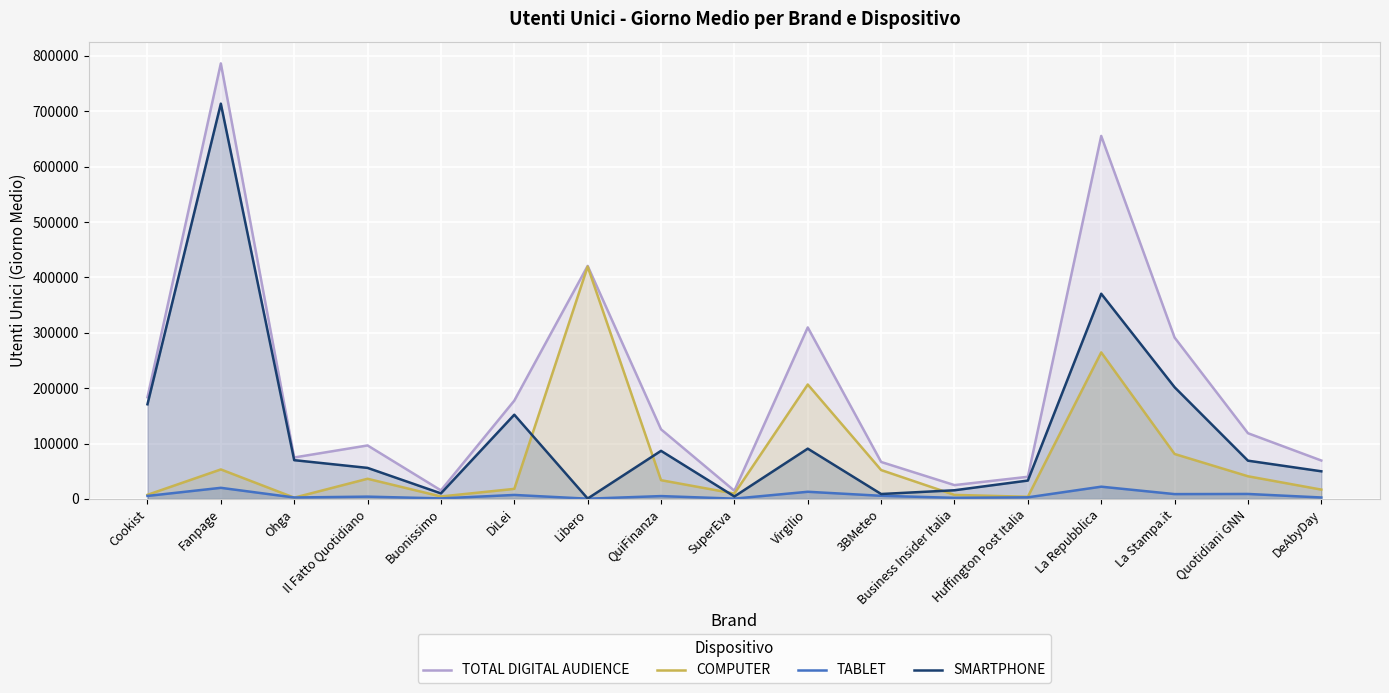

Reading left to right, list all the values displayed in this chart.

TOTAL DIGITAL AUDIENCE: Cookist=183691	Fanpage=786256	Ohga=74858	Il Fatto Quotidiano=96583	Buonissimo=15458	DiLei=177487	Libero=420673	QuiFinanza=125697	SuperEva=14760	Virgilio=309637	3BMeteo=66762	Business Insider Italia=24980	Huffington Post Italia=40005	La Repubblica=655294	La Stampa.it=291367	Quotidiani GNN=118663	DeAbyDay=69376
COMPUTER: Cookist=7429	Fanpage=53272	Ohga=2297	Il Fatto Quotidiano=36424	Buonissimo=4423	DiLei=18195	Libero=419531	QuiFinanza=33871	SuperEva=9736	Virgilio=206582	3BMeteo=52170	Business Insider Italia=7294	Huffington Post Italia=3906	La Repubblica=264553	La Stampa.it=81173	Quotidiani GNN=40934	DeAbyDay=16847
TABLET: Cookist=5430	Fanpage=20084	Ohga=2634	Il Fatto Quotidiano=4157	Buonissimo=981	DiLei=7224	Libero=468	QuiFinanza=5157	SuperEva=561	Virgilio=12962	3BMeteo=5690	Business Insider Italia=2007	Huffington Post Italia=2903	La Repubblica=22139	La Stampa.it=8748	Quotidiani GNN=8998	DeAbyDay=2652
SMARTPHONE: Cookist=170904	Fanpage=713572	Ohga=70002	Il Fatto Quotidiano=56063	Buonissimo=10054	DiLei=152080	Libero=712	QuiFinanza=86842	SuperEva=4464	Virgilio=90806	3BMeteo=8905	Business Insider Italia=15680	Huffington Post Italia=33196	La Repubblica=370448	La Stampa.it=201700	Quotidiani GNN=69085	DeAbyDay=49912